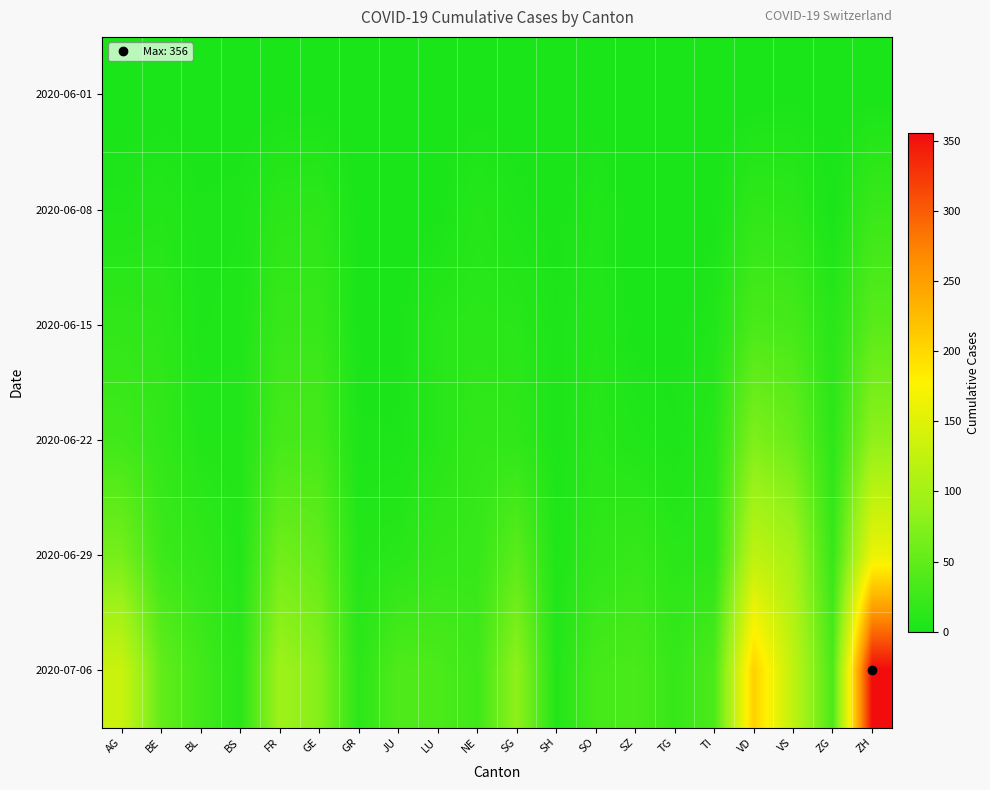

What is the difference between the highest and lowest values at VS?

122